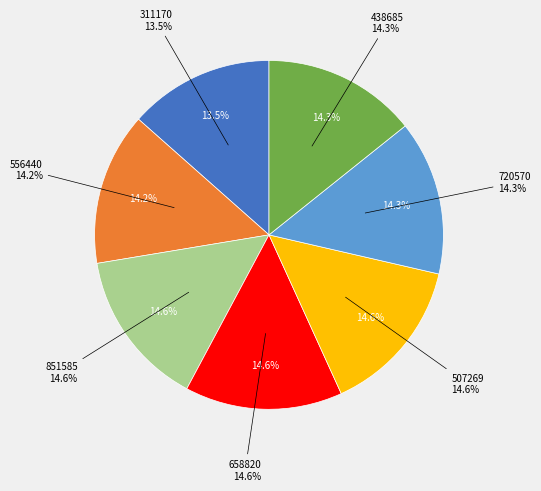

To the nearest percent, what is the combined percentage of 851585 and 438685?

29%